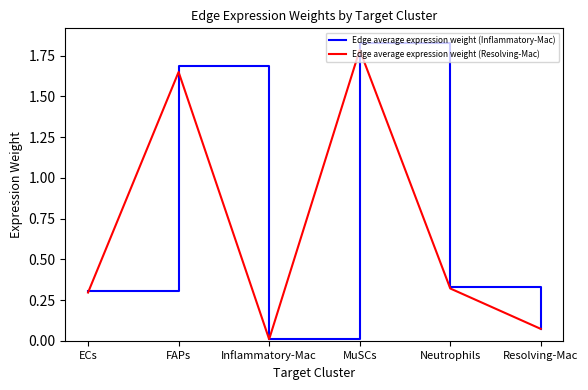

At which category does the chart reach its peak across all series?

MuSCs